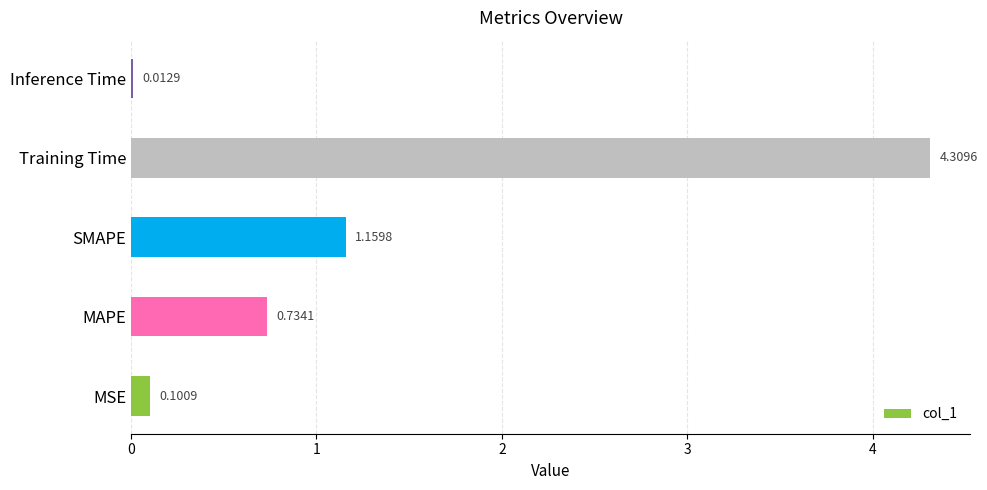

At which category does the chart reach its peak across all series?

Training Time